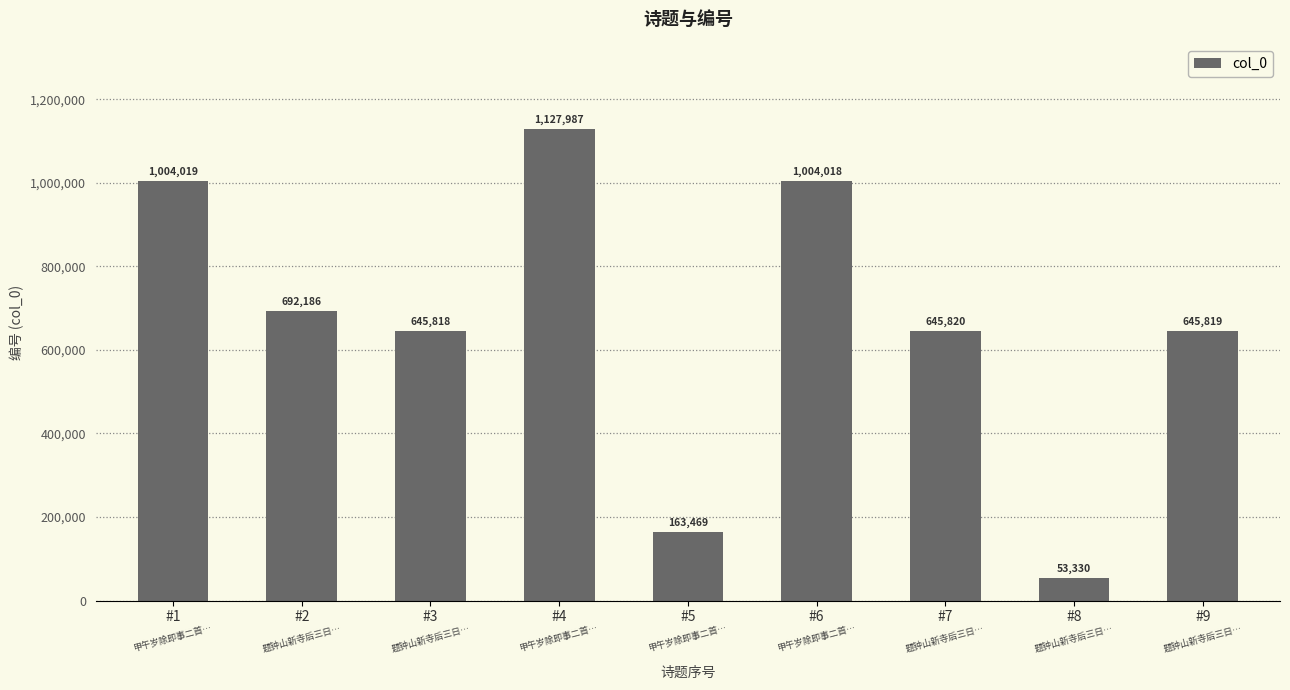

True or false: the data shows 78654 at #5.

False